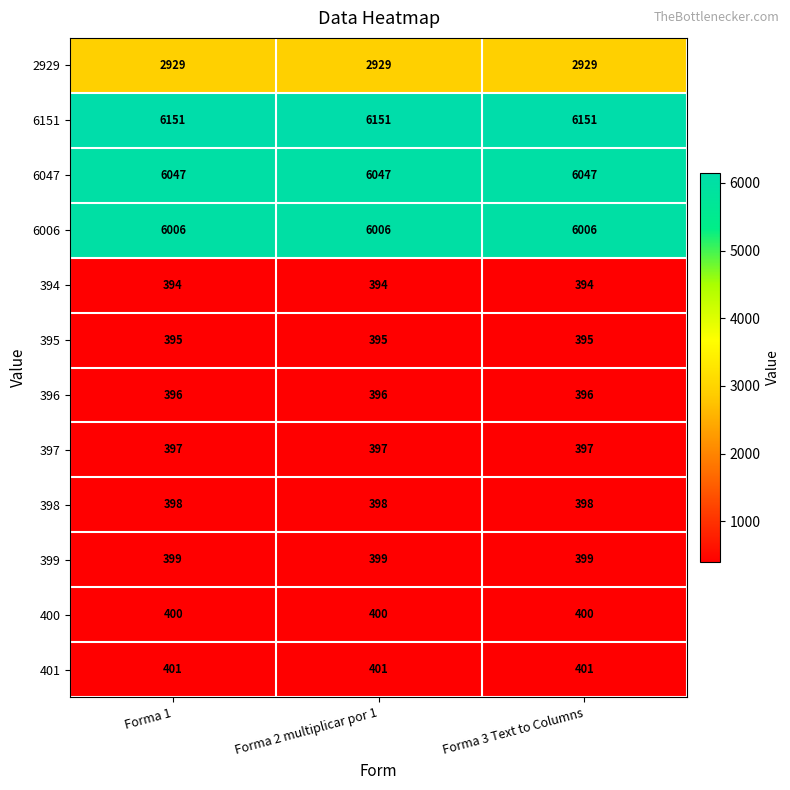

True or false: 397 has a value of 397 at Forma 3 Text to Columns.

True